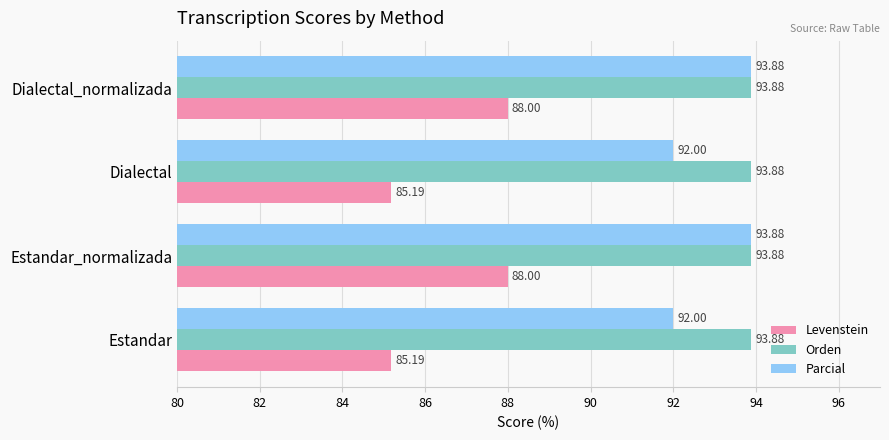

What is the lowest value of the Orden series?

93.9